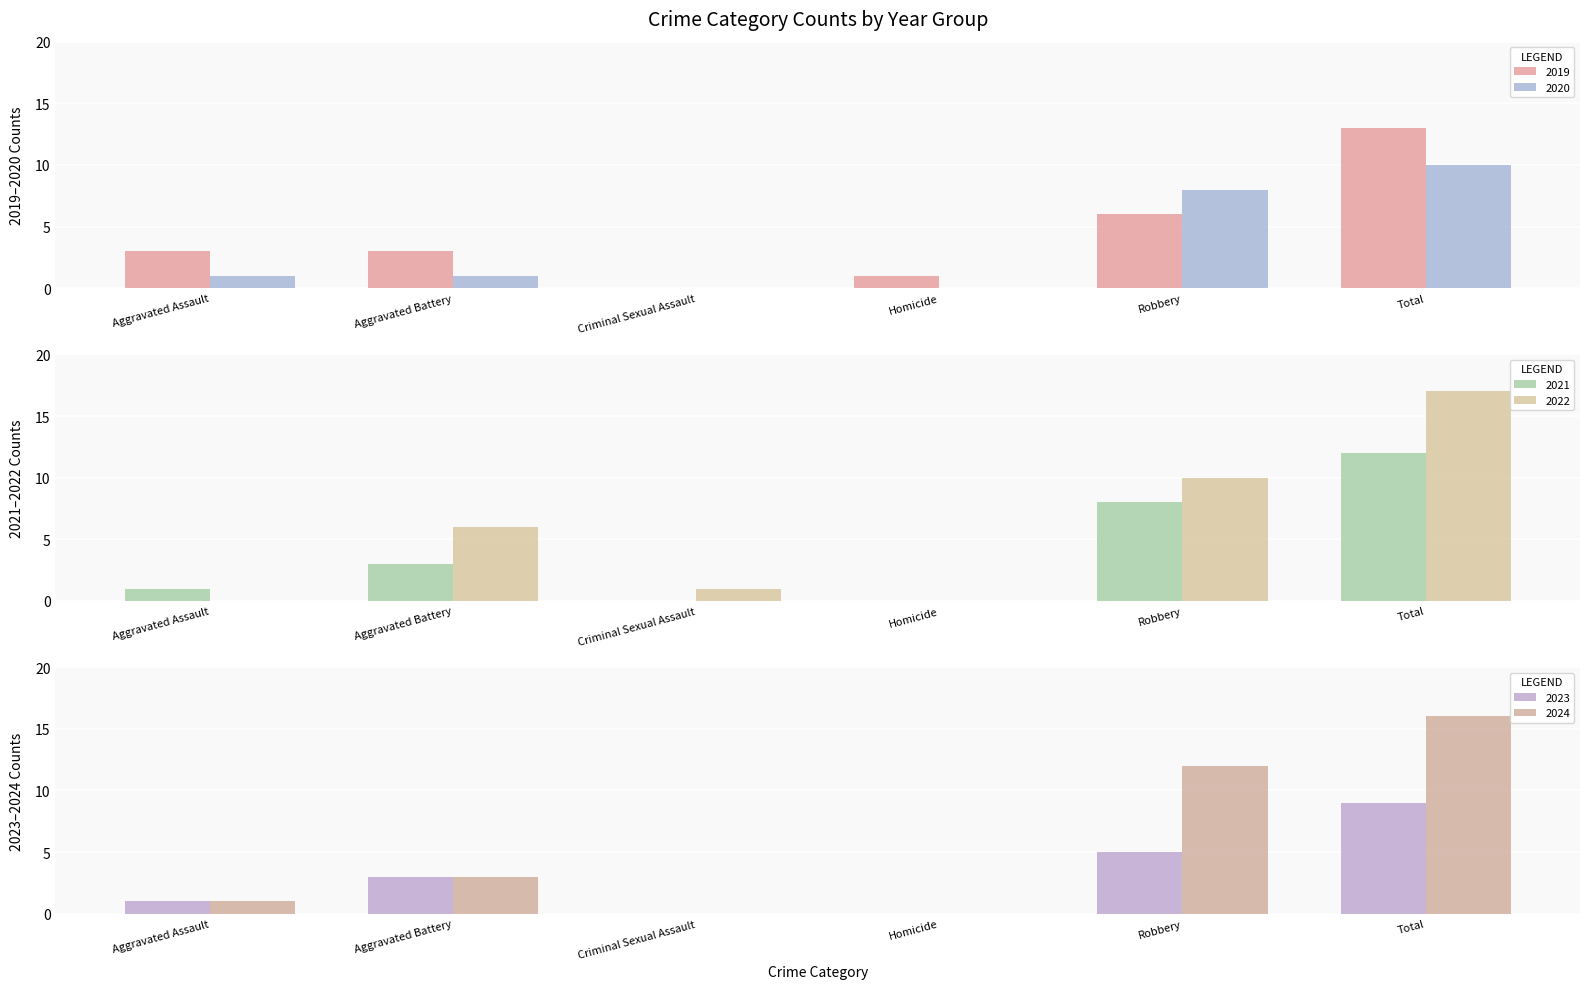

Between Aggravated Battery and Total, which is larger?

Total